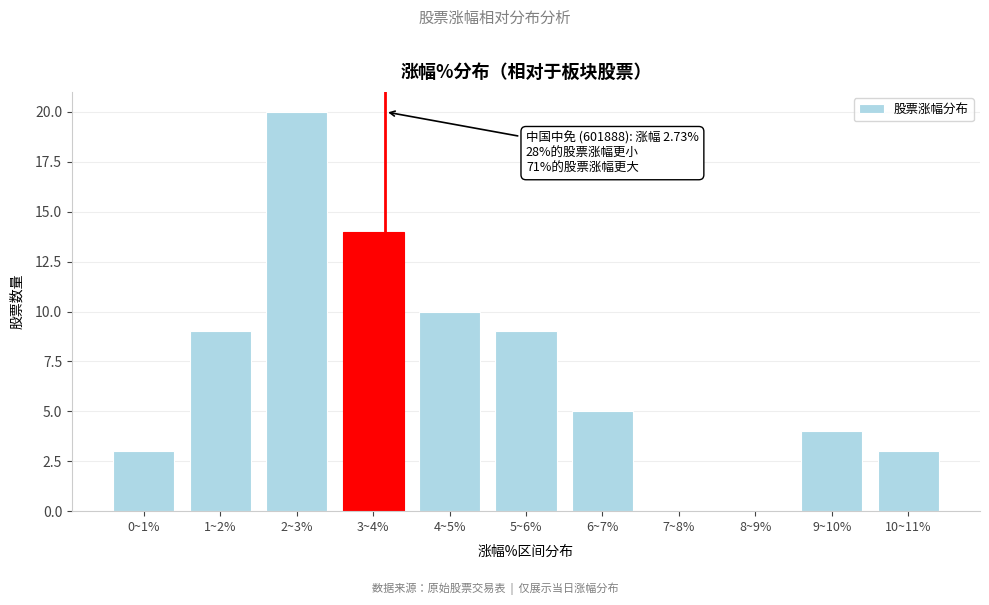

Reading right to left, list all the values displayed in this chart.

10~11%=3	9~10%=4	8~9%=0	7~8%=0	6~7%=5	5~6%=9	4~5%=10	3~4%=14	2~3%=20	1~2%=9	0~1%=3